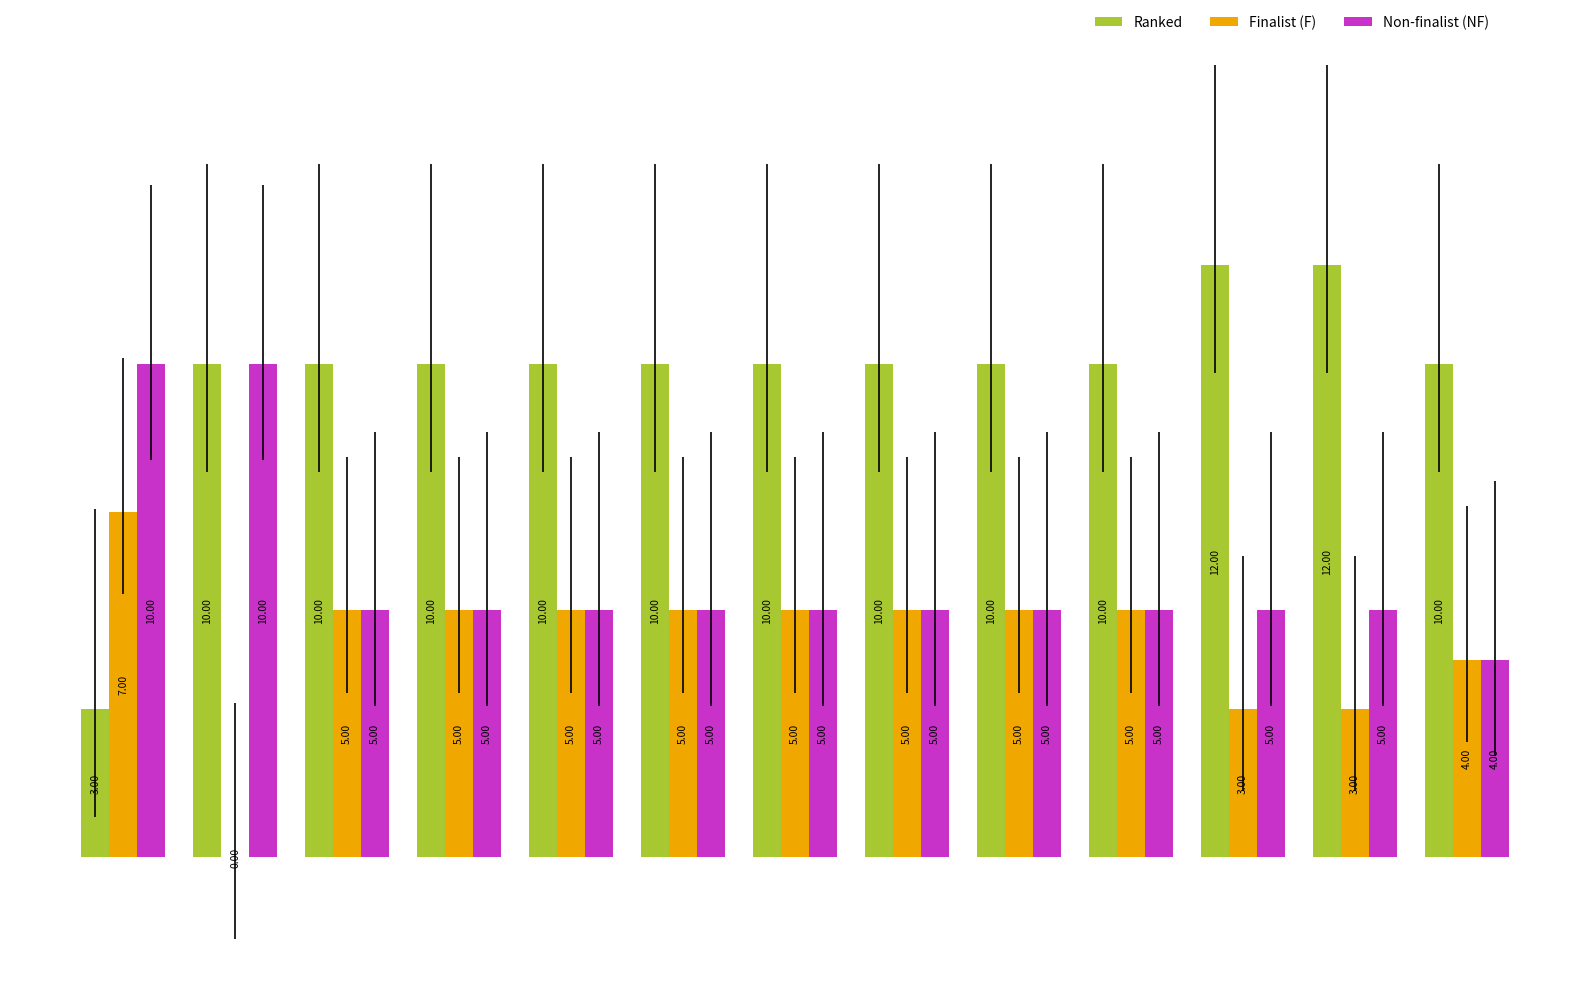

What is the sum of all Finalist (F) values?

57